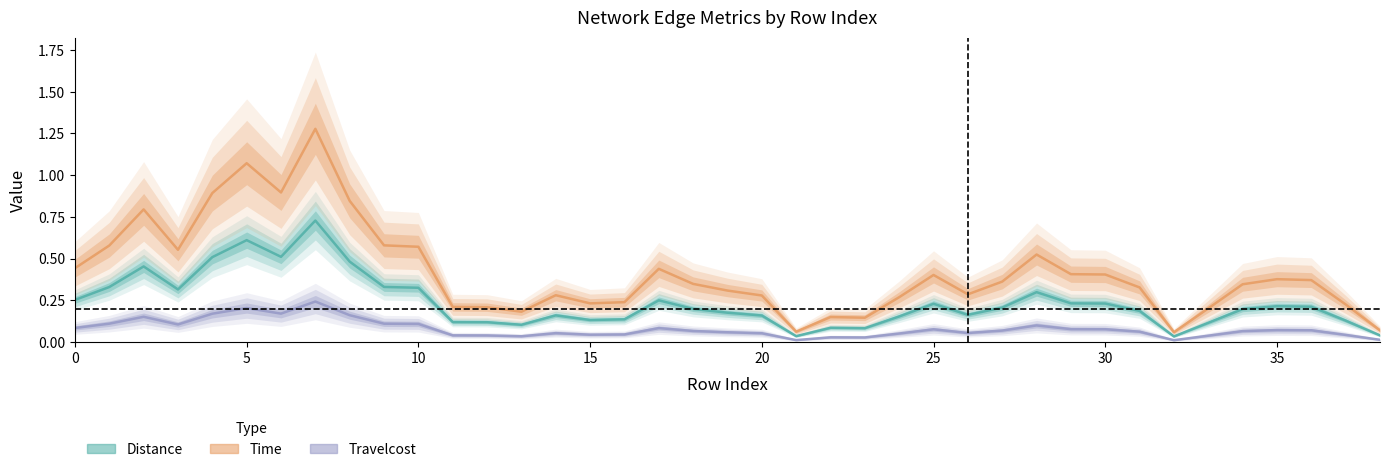

True or false: Time and Travelcost intersect in this chart.

False